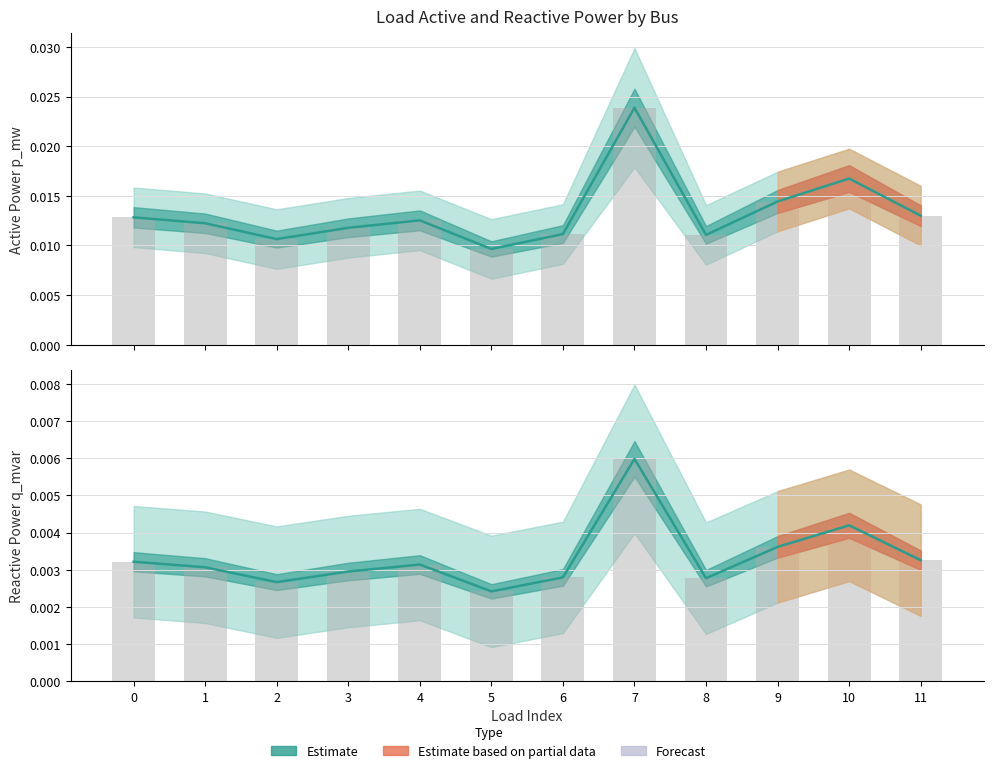

True or false: q_mvar has a value of 0.0 at 6.

False